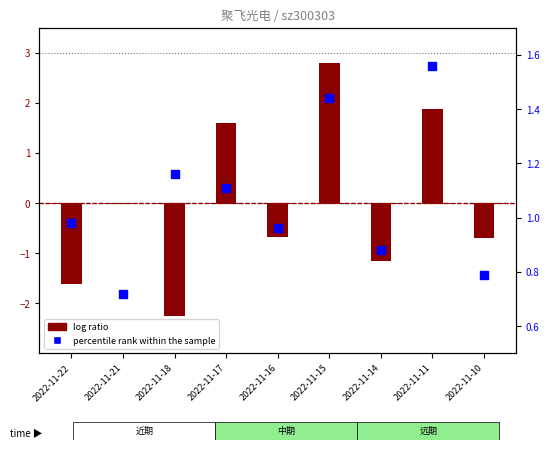

At how many categories does at least one series exceed 1?

4